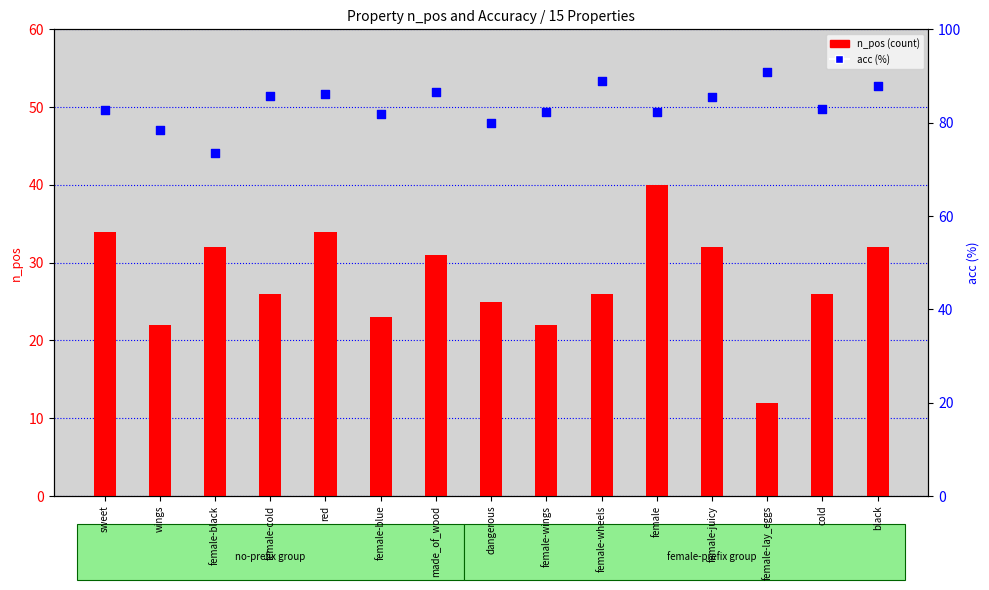

At which category is the sum across all series the highest?

female